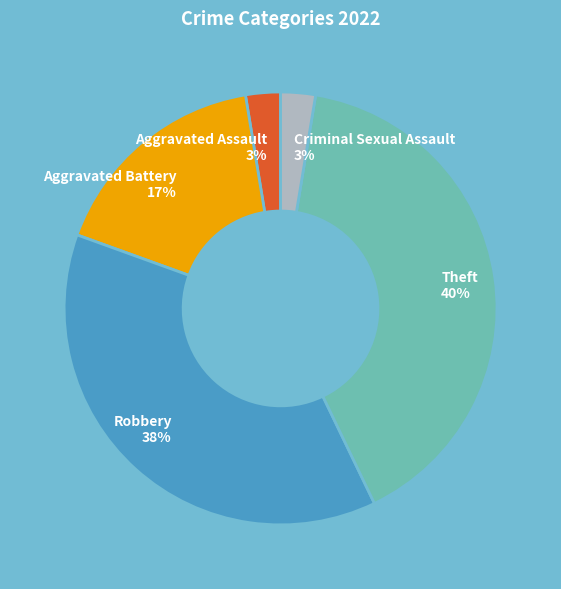

What is the ratio of the value at Robbery to the value at Theft?

0.9